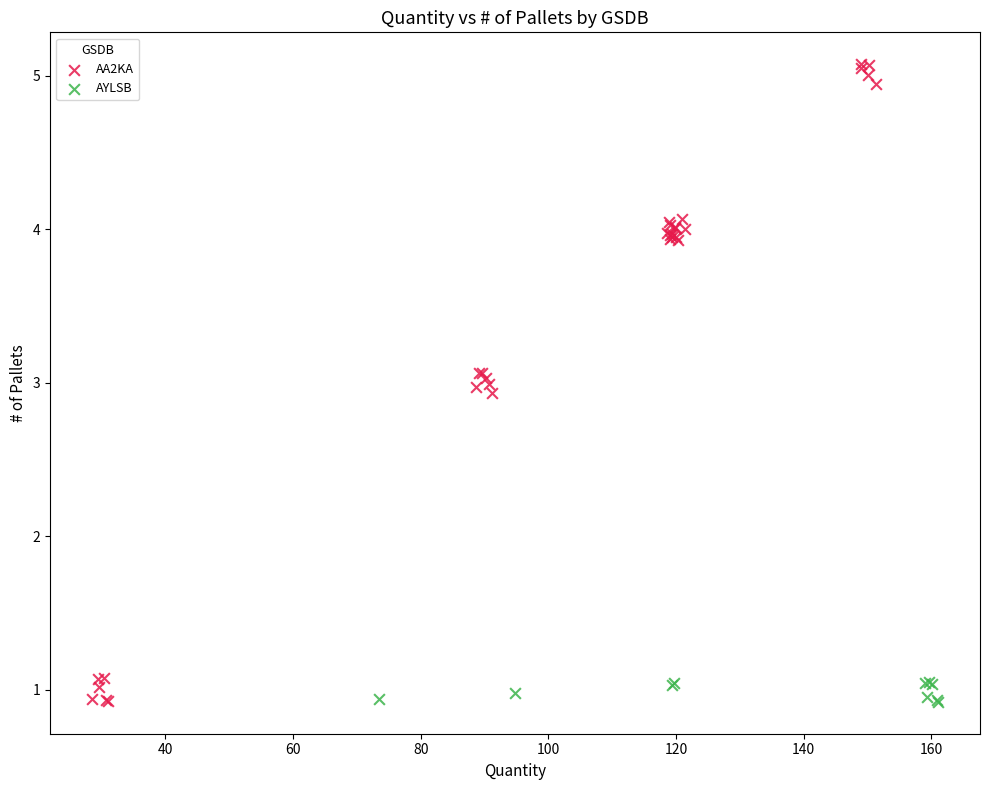

Which series has the largest Y range (max minus min)?

AA2KA